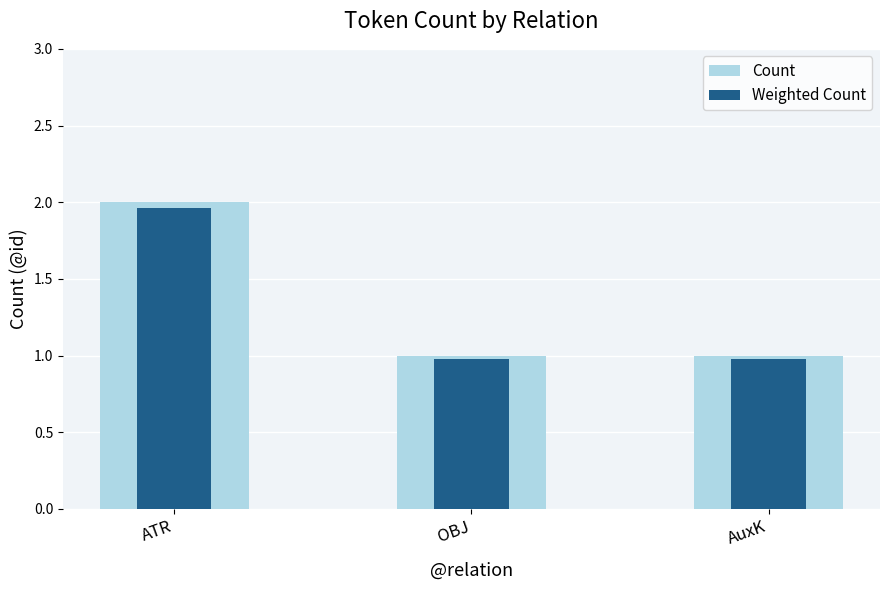

The Weighted Count series shows 0.5 at AuxK. True or false?

False